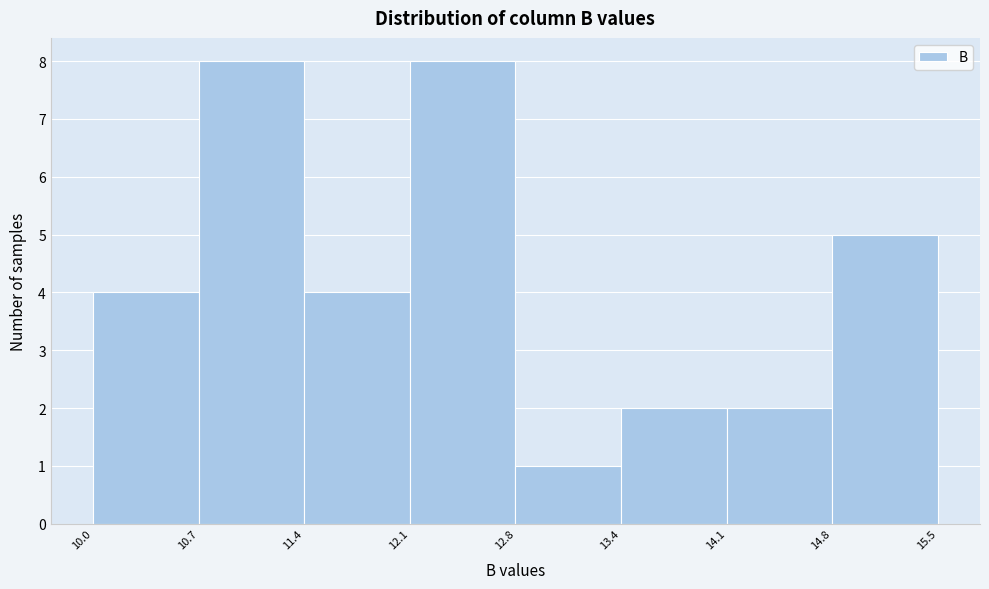

How tall is the bar that spans 11.4 to 12.1 on the x-axis? The values are not printed on the chart, so give them approximately, as read against the axis.

4